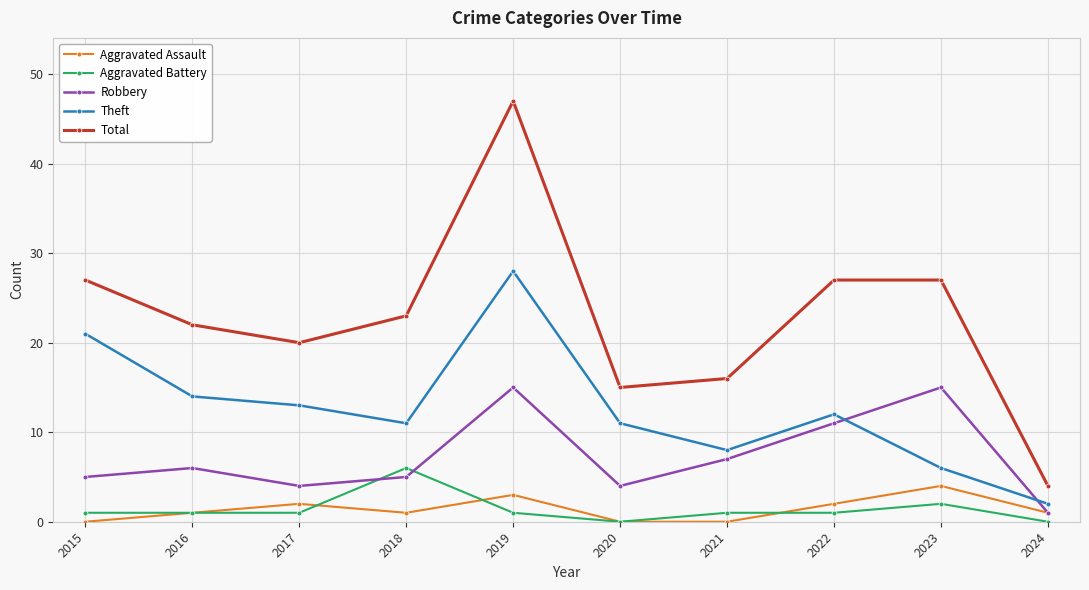

Count the number of data series in this chart.

5